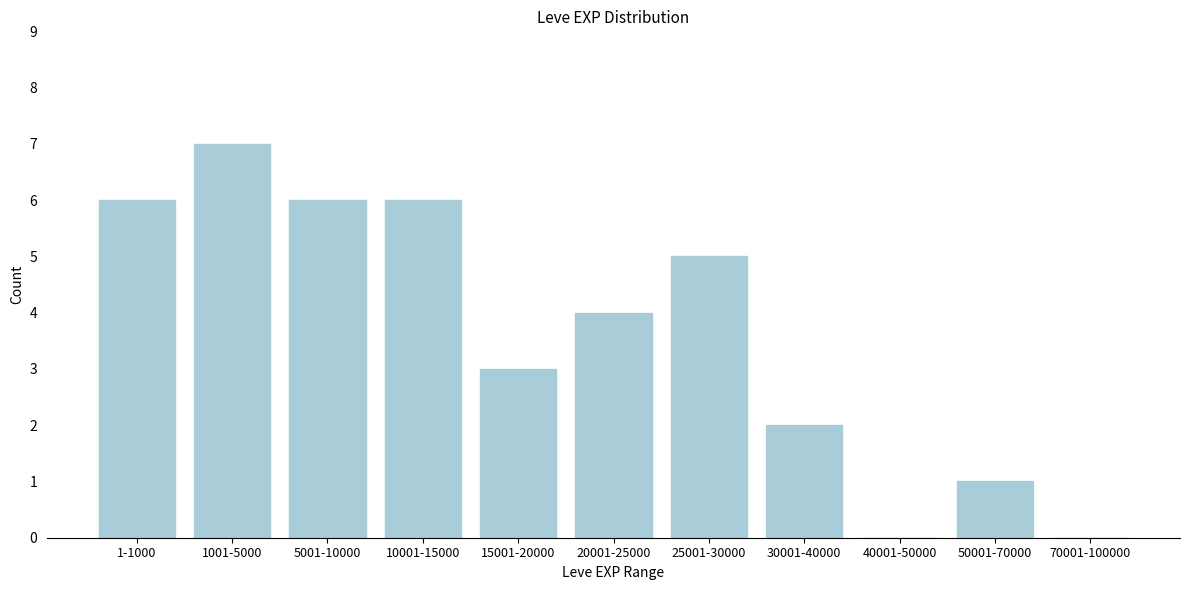

Reading right to left, what are all the values shown in this chart?

70001-100000=0	50001-70000=1	40001-50000=0	30001-40000=2	25001-30000=5	20001-25000=4	15001-20000=3	10001-15000=6	5001-10000=6	1001-5000=7	1-1000=6